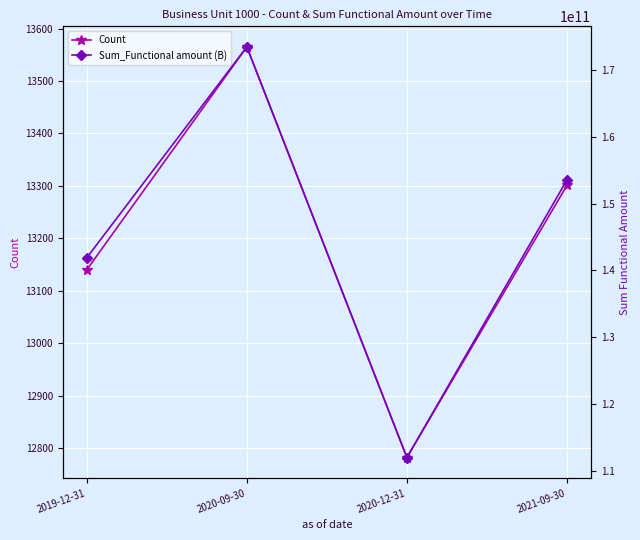

Is this an area chart (filled region under the line)?

No